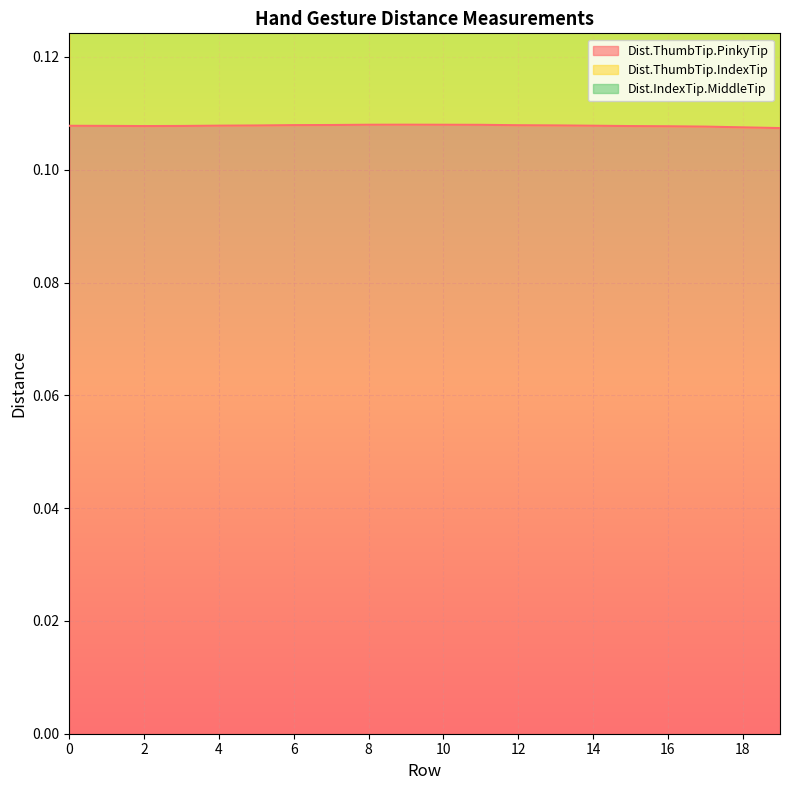

At which category does Dist.ThumbTip.IndexTip reach its first local valley?

2